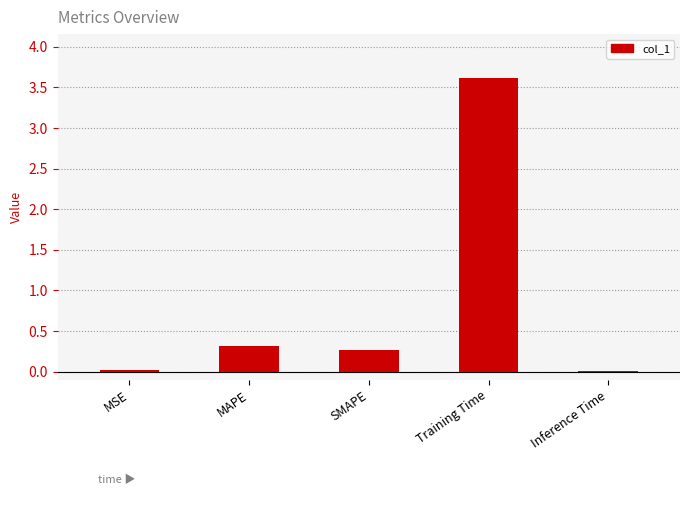

What is the sum of all values?

4.2